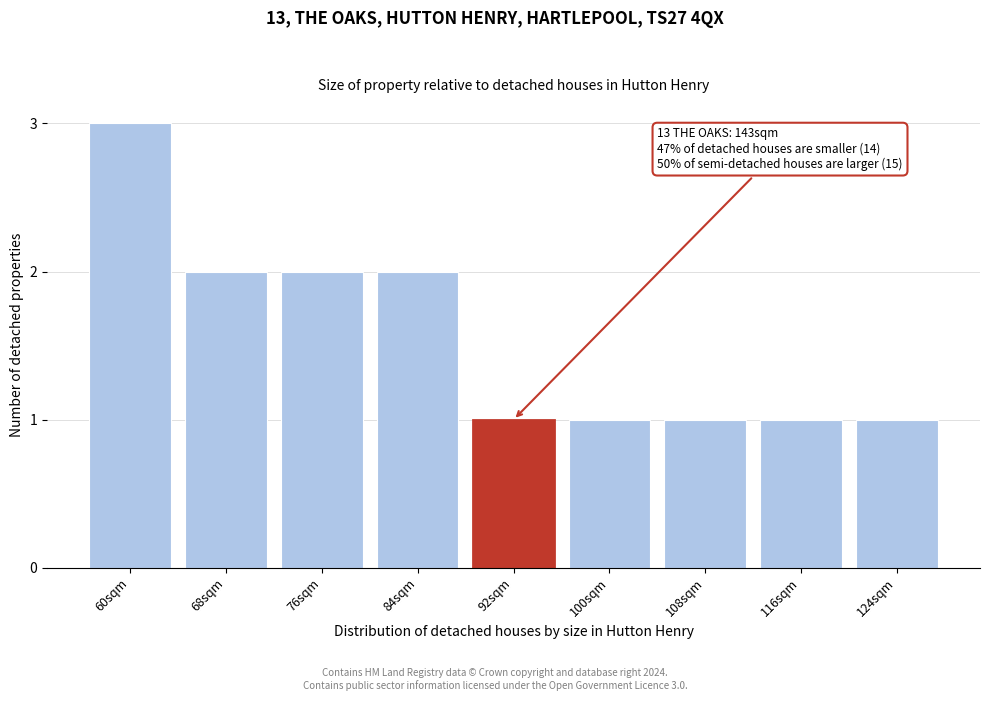

Reading right to left, list all the values displayed in this chart.

124sqm=1	116sqm=1	108sqm=1	100sqm=1	92sqm=1	84sqm=2	76sqm=2	68sqm=2	60sqm=3